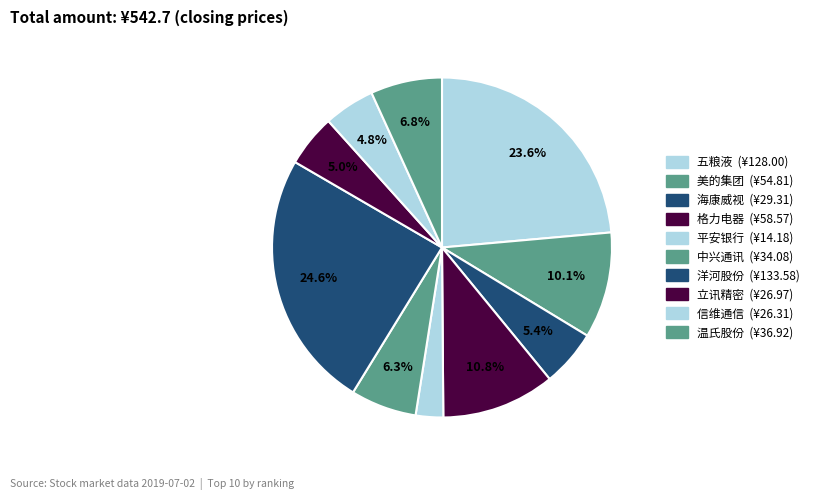

Rank the categories by value from lowest to highest.

平安银行, 信维通信, 立讯精密, 海康威视, 中兴通讯, 温氏股份, 美的集团, 格力电器, 五粮液, 洋河股份